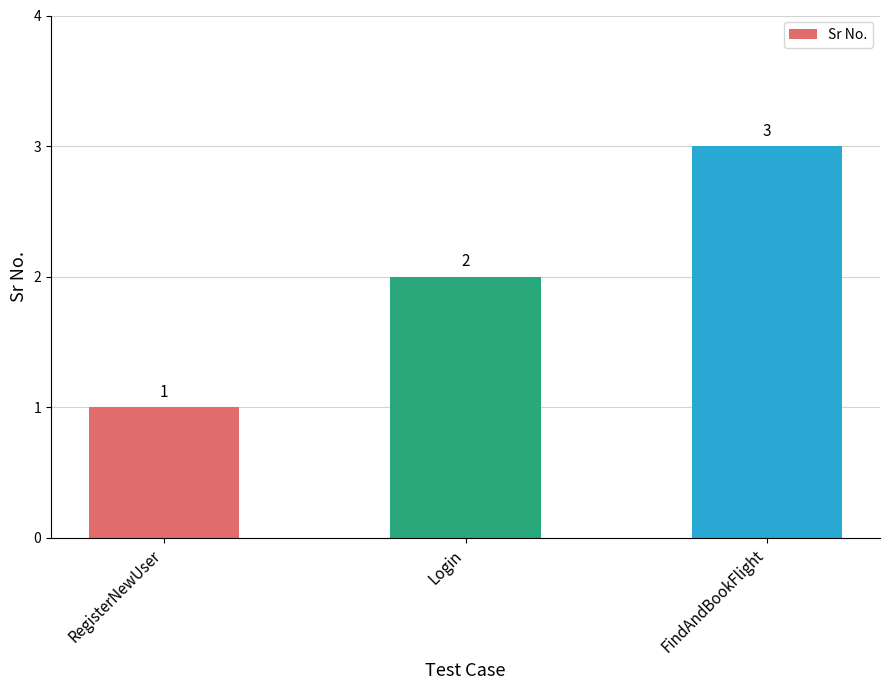

Which has a higher value, Login or FindAndBookFlight?

FindAndBookFlight